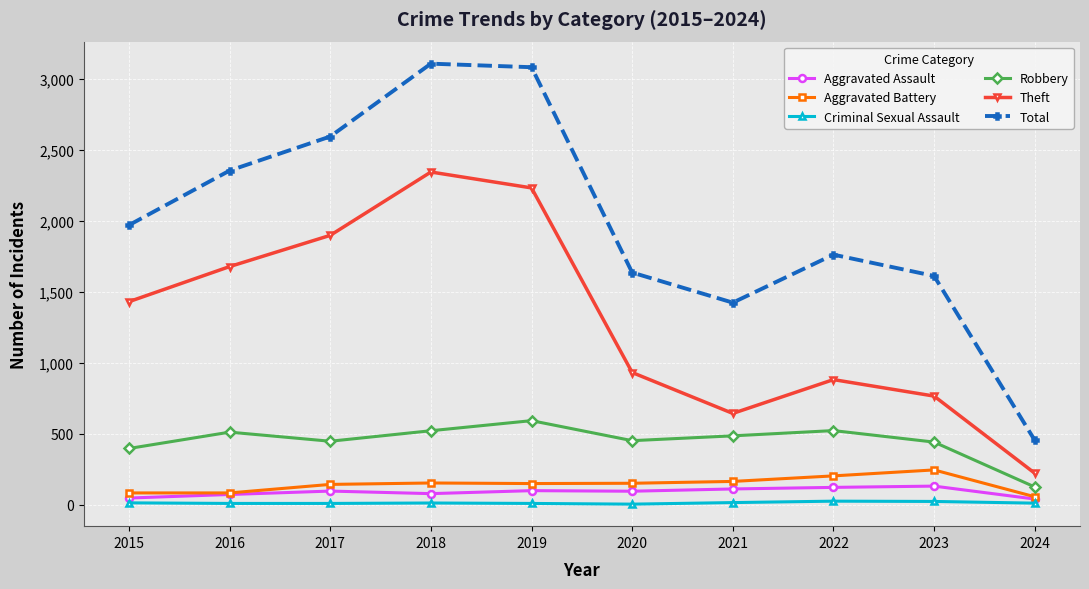

At how many categories does at least one series exceed 9?

10